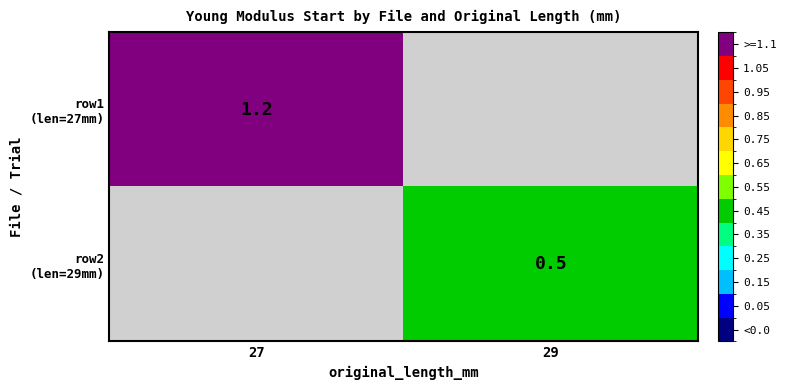

List the series in order of their overall mean, highest first.

row1 (len=27mm), row2 (len=29mm)